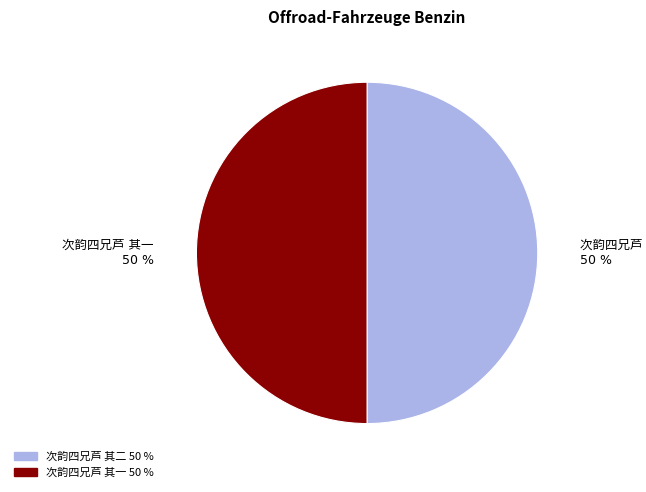

To the nearest percent, what is the average slice percentage?

50%